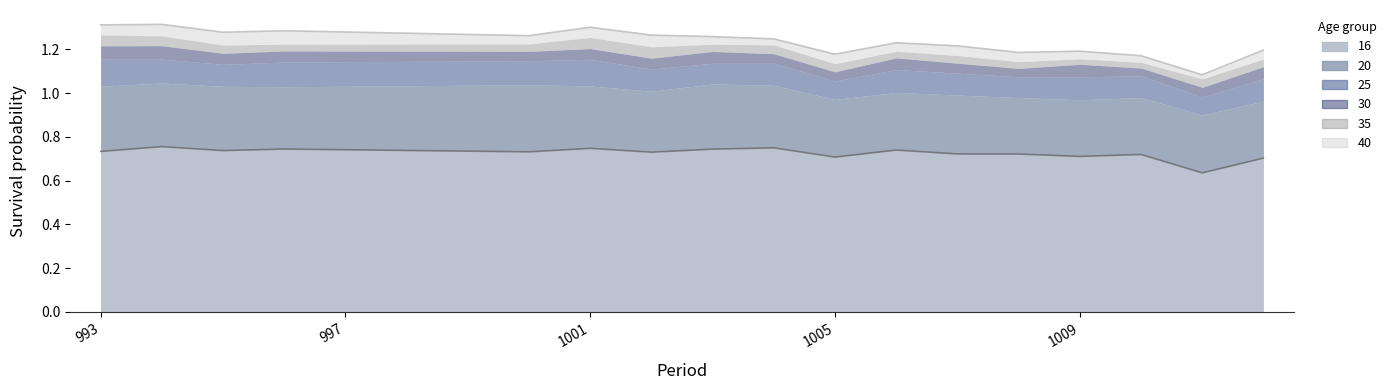

Which category has the lowest value across all series?

1011